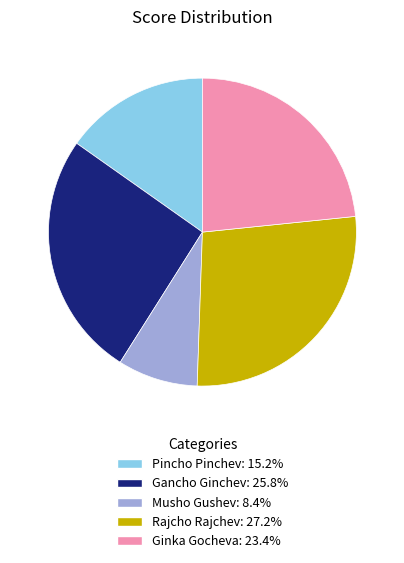

Does Pincho Pinchev account for over 50% of the chart?

No